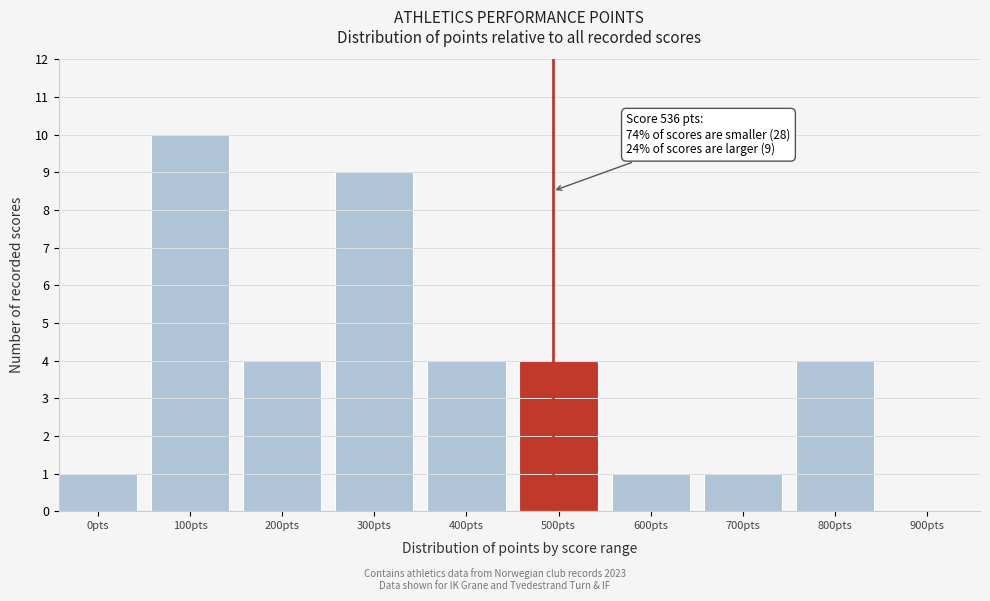

Reading left to right, list all the values displayed in this chart.

0pts=1	100pts=10	200pts=4	300pts=9	400pts=4	500pts=4	600pts=1	700pts=1	800pts=4	900pts=0